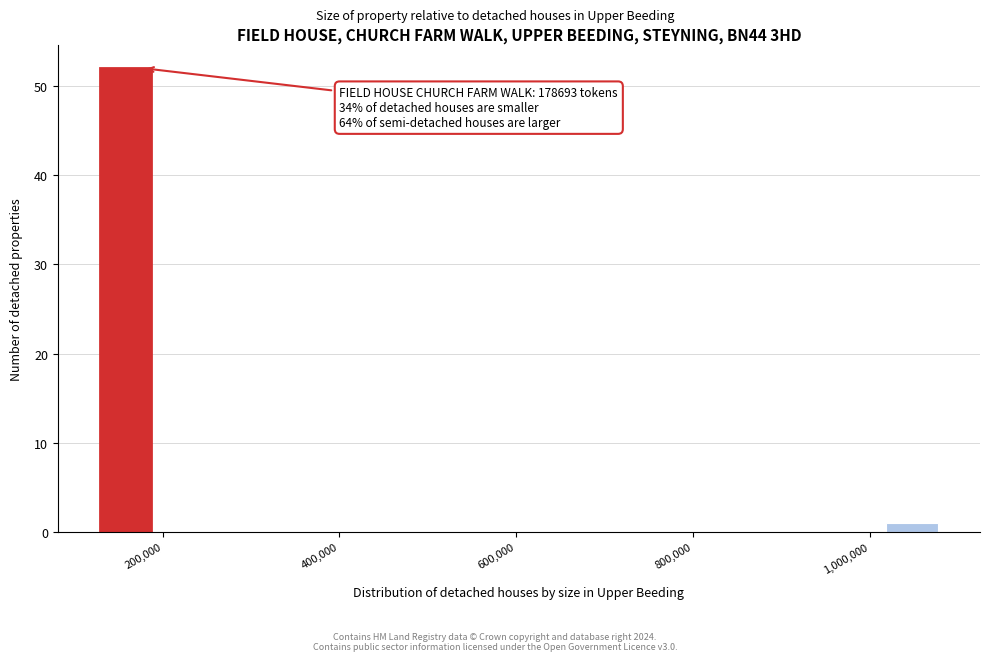

Read against the x-axis, roughly where is the centre of the tallest bar?

160000